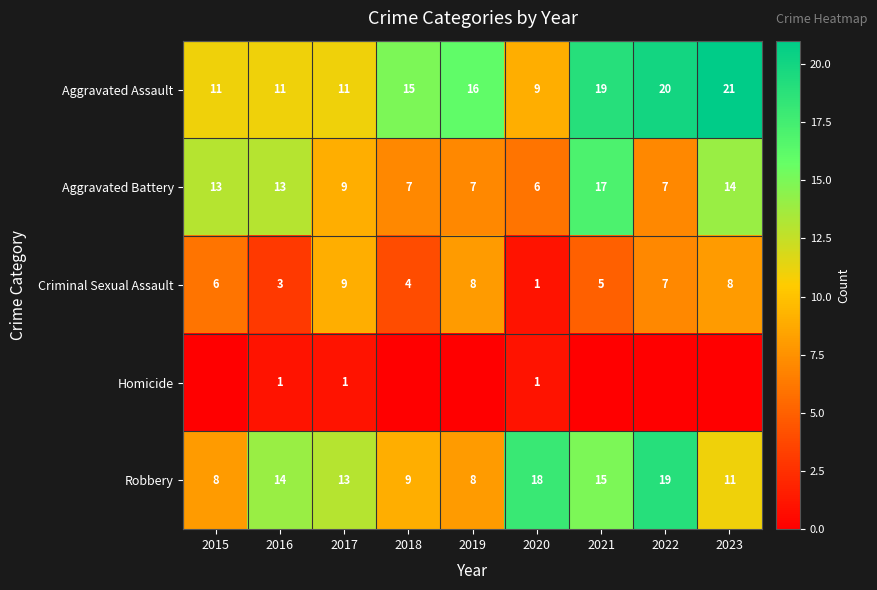

What is the difference between the highest and lowest values at 2016?

13